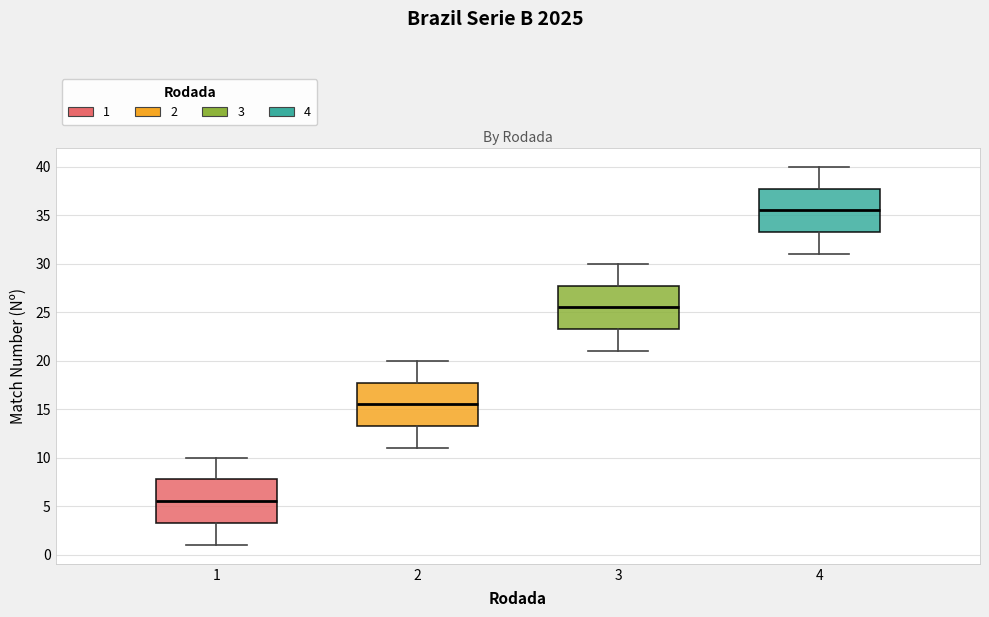

Where does the median line of the box at x = 4 sit on the y-axis? The values are not printed on the chart, so give them approximately, as read against the axis.

35.5